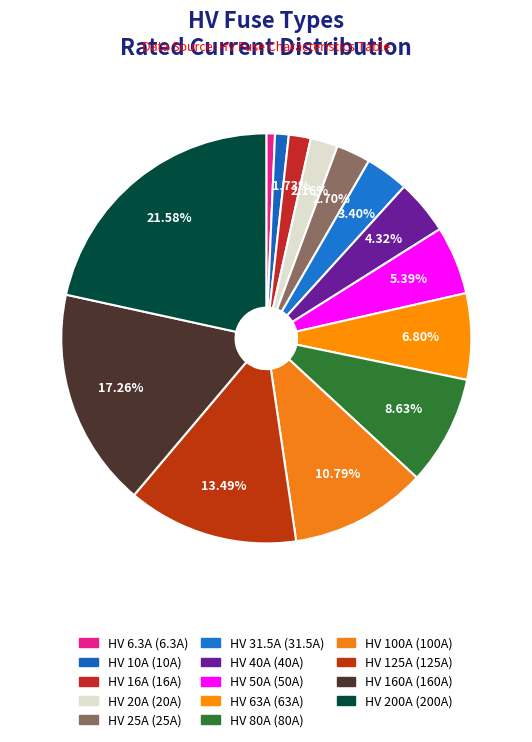

How many slices are in this pie chart?

14